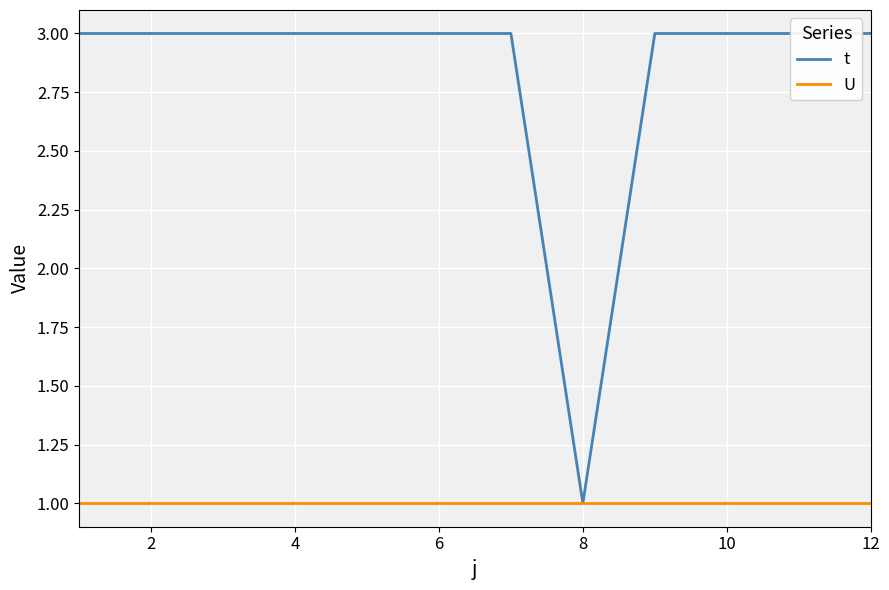

What is the total value across all series at 12?

4